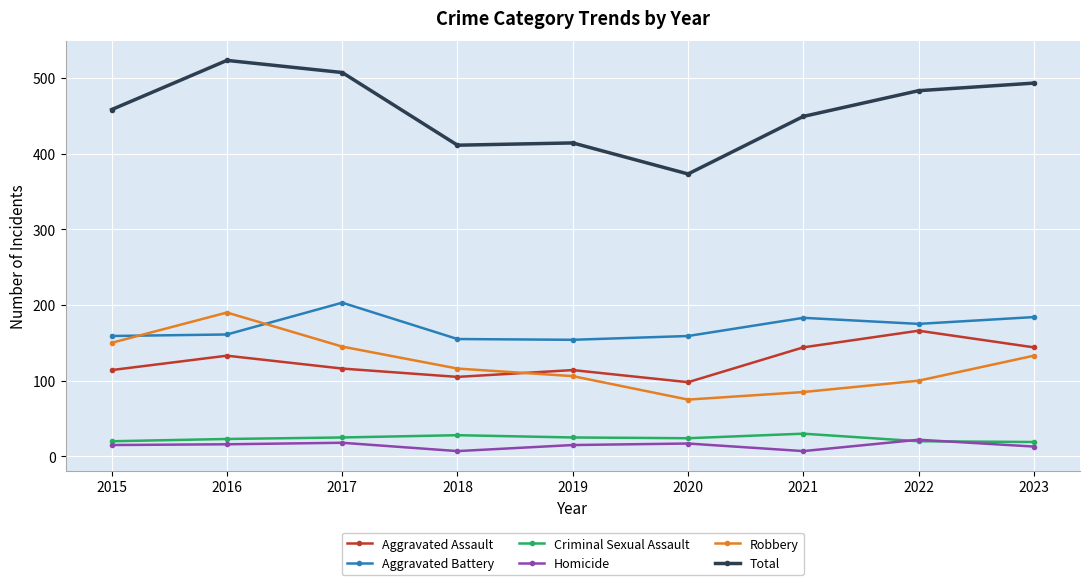

Rank the series by their maximum value, from highest to lowest.

Total, Aggravated Battery, Robbery, Aggravated Assault, Criminal Sexual Assault, Homicide